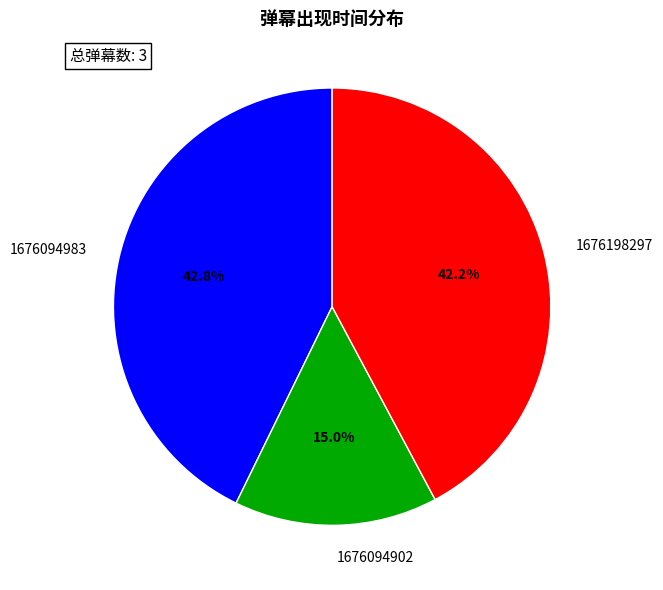

What is the ratio of the value at 1676198297 to the value at 1676094902?

2.8